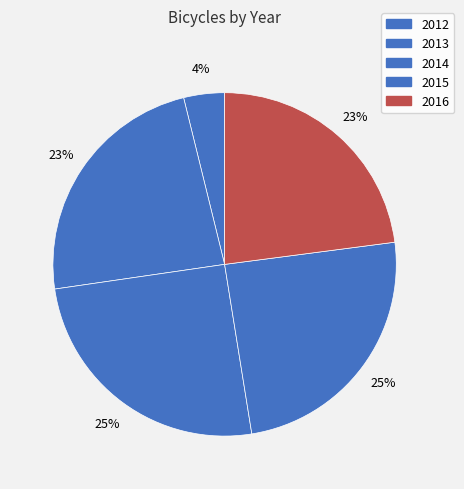

Is there any slice that represents more than half of the pie?

No